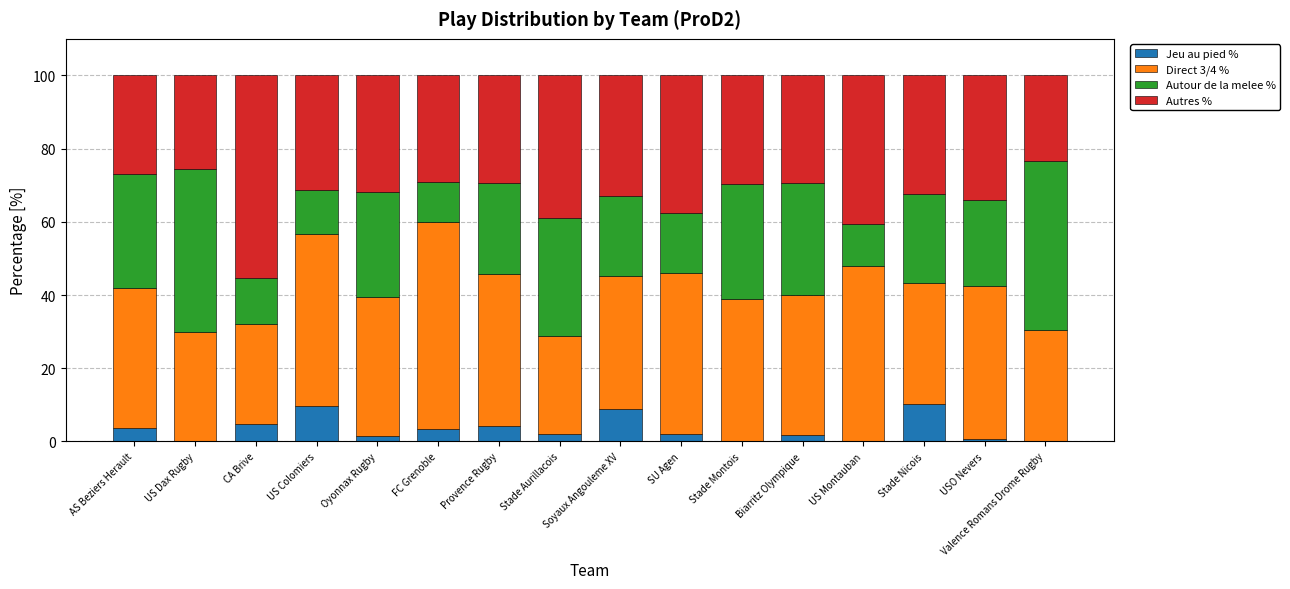

What is the total value across all series at US Dax Rugby?

100.0